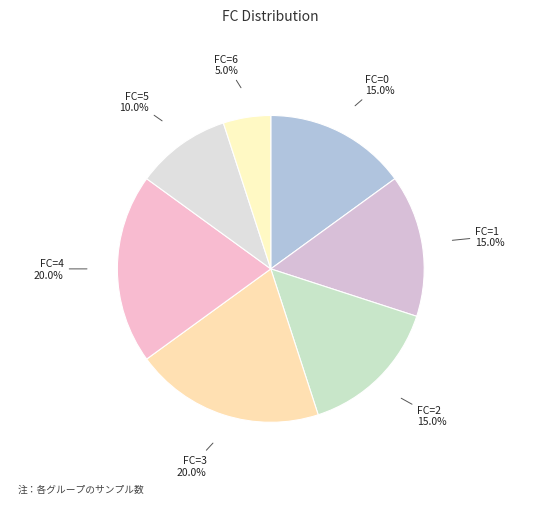

Count the number of slices in the pie.

7